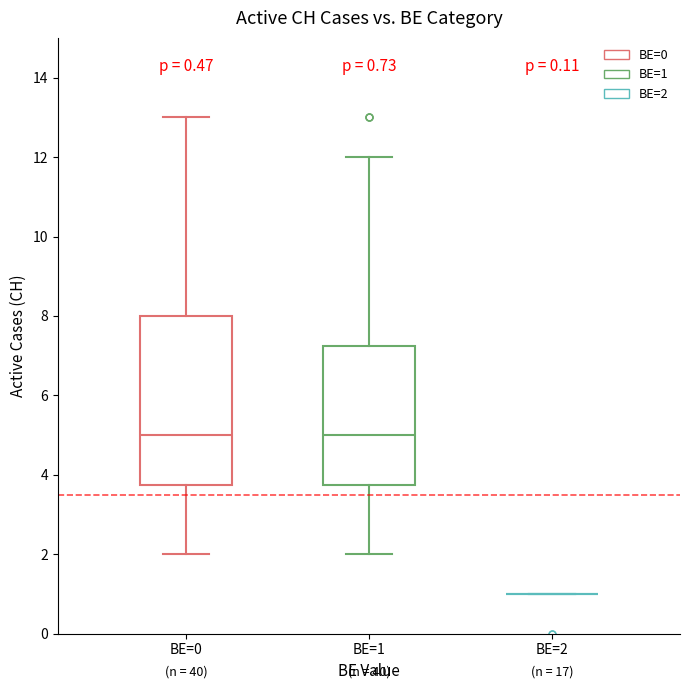

Comparing the boxes themselves (not the whiskers), which one is the tallest?

BE=0